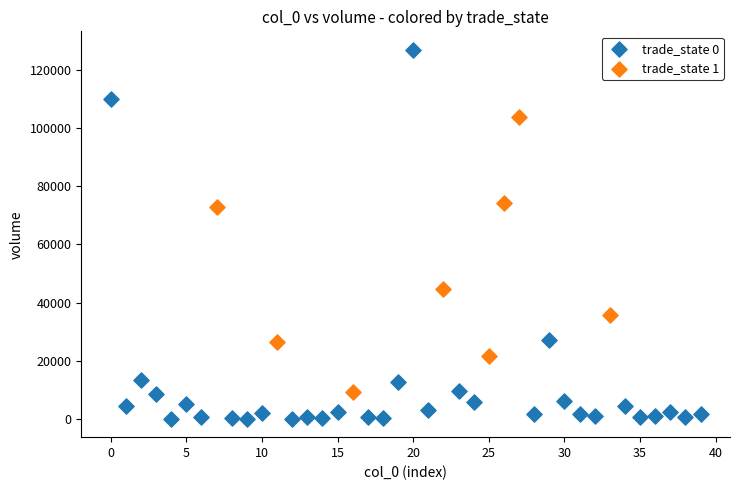

Which series reaches the minimum Y coordinate?

trade_state 0